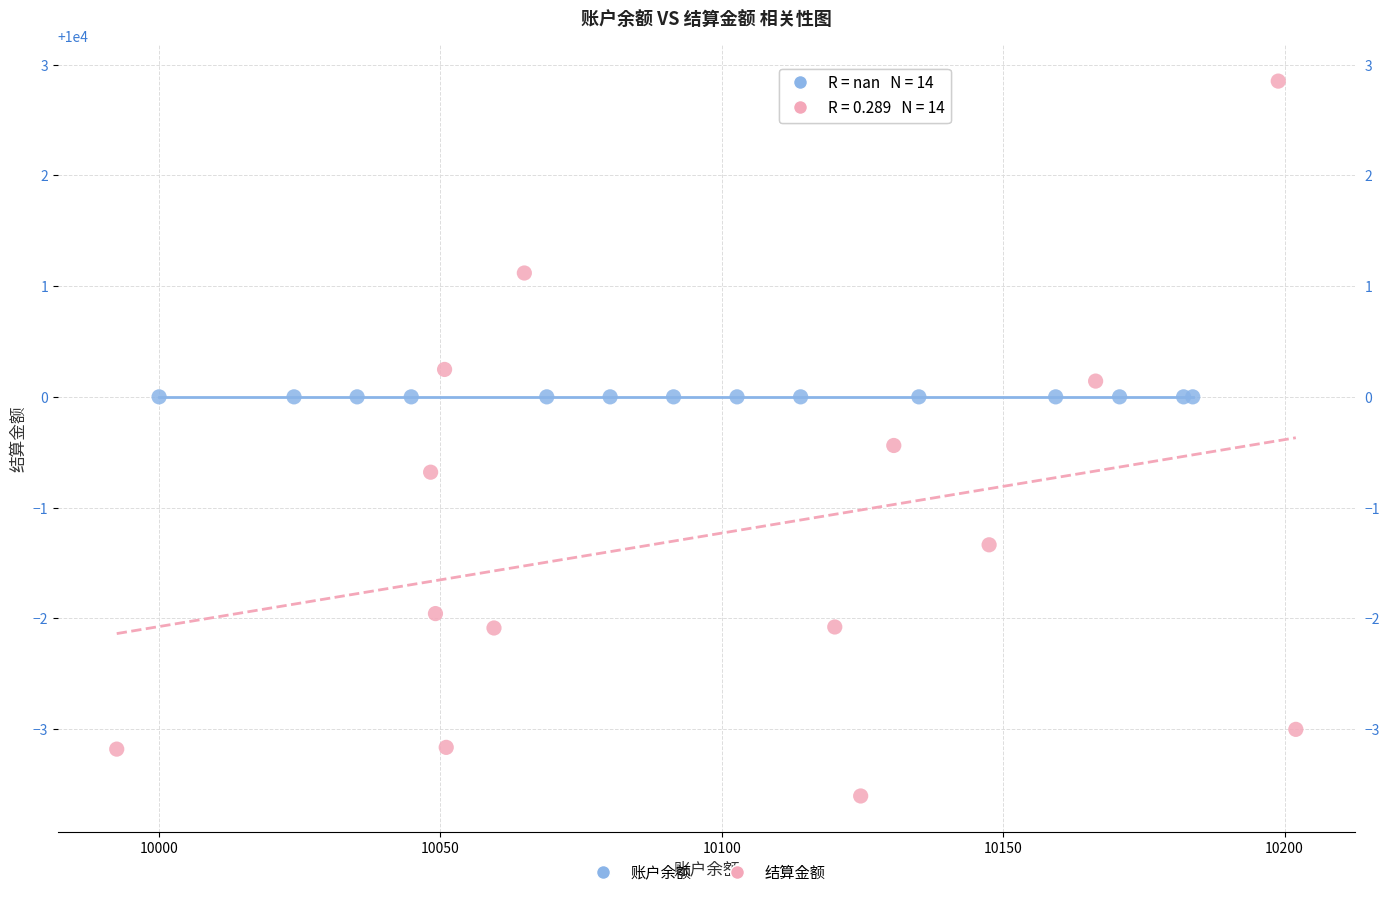

Which series reaches the maximum Y coordinate?

结算金额